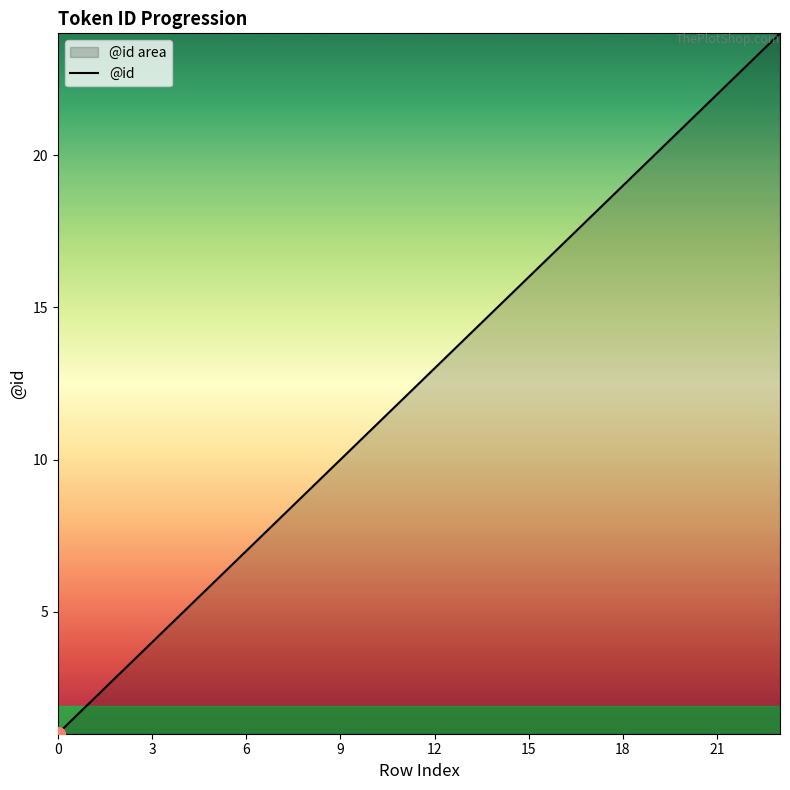

At which label is the value closest to 12?

11